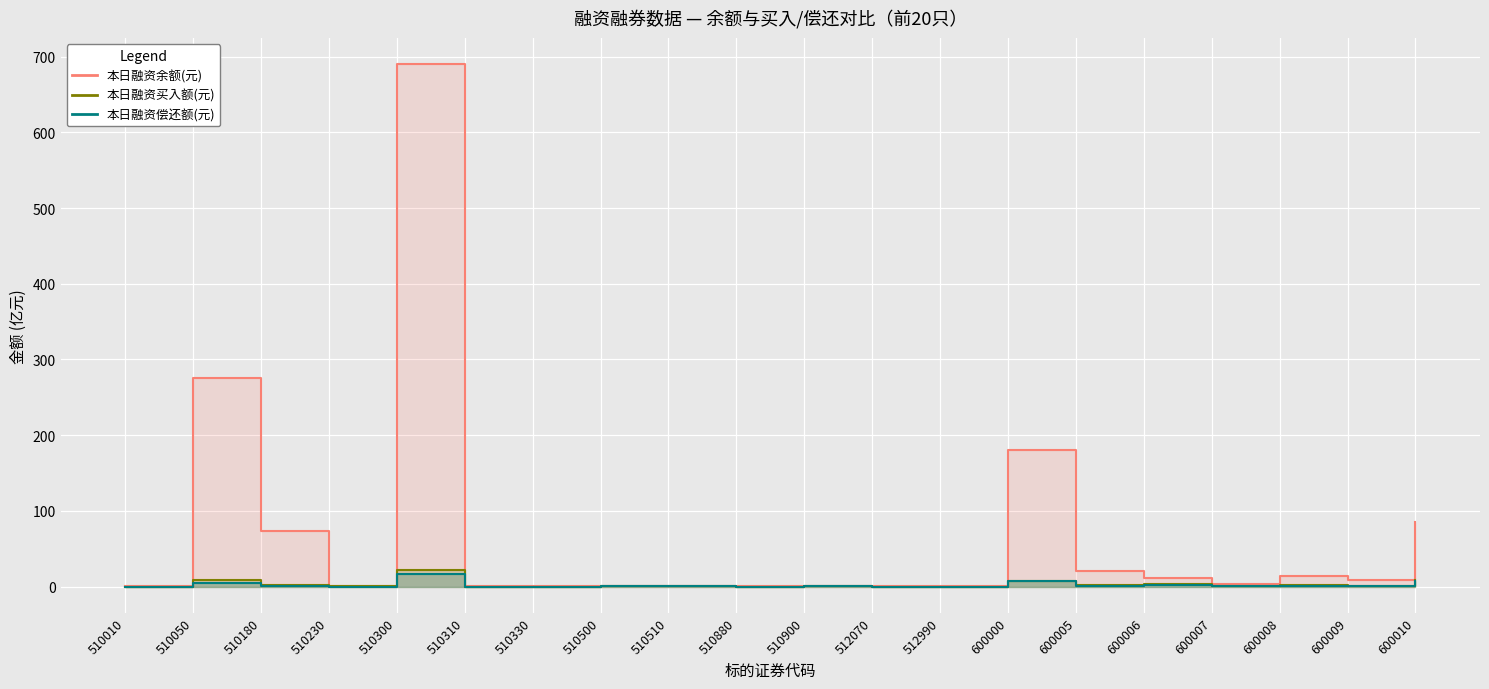

Reading right to left, extract all data points from this chart.

本日融资余额(元): 600010=85.2	600009=8.5	600008=14.0	600007=3.0	600006=11.5	600005=21.0	600000=179.9	512990=0.2	512070=0.1	510900=0.2	510880=0.8	510510=0.7	510500=0.8	510330=0.7	510310=0.1	510300=690.3	510230=1.2	510180=73.5	510050=275.0	510010=0.5
本日融资买入额(元): 600010=8.0	600009=1.1	600008=1.5	600007=0.3	600006=3.1	600005=1.8	600000=7.1	512990=0.1	512070=0.0	510900=0.1	510880=0.0	510510=0.1	510500=0.1	510330=0.1	510310=0.0	510300=22.4	510230=0.1	510180=2.0	510050=9.0	510010=0.0
本日融资偿还额(元): 600010=7.4	600009=0.8	600008=0.9	600007=0.2	600006=1.8	600005=1.1	600000=7.2	512990=0.0	512070=0.0	510900=0.1	510880=0.0	510510=0.1	510500=0.1	510330=0.0	510310=0.0	510300=16.0	510230=0.1	510180=0.6	510050=4.5	510010=0.0